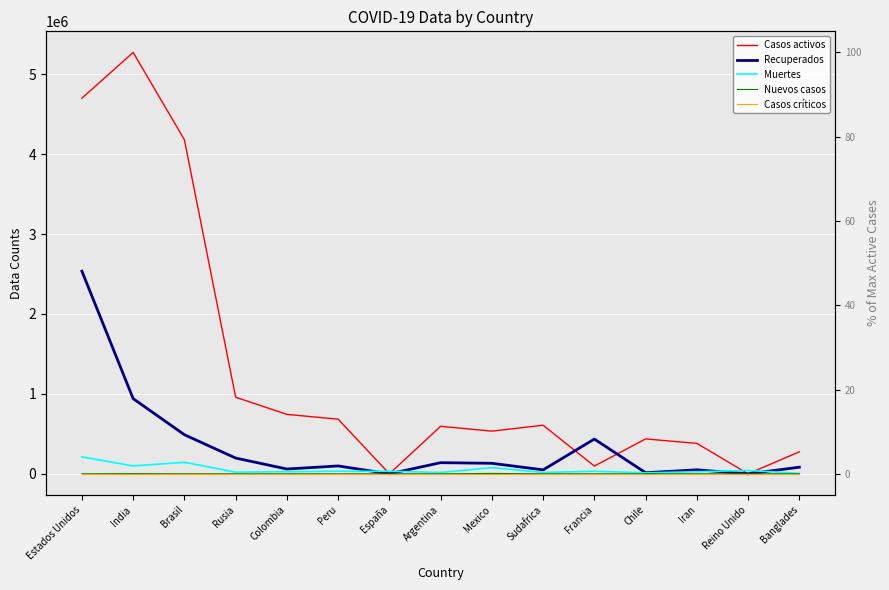

At how many categories does at least one series exceed 1298781?

3